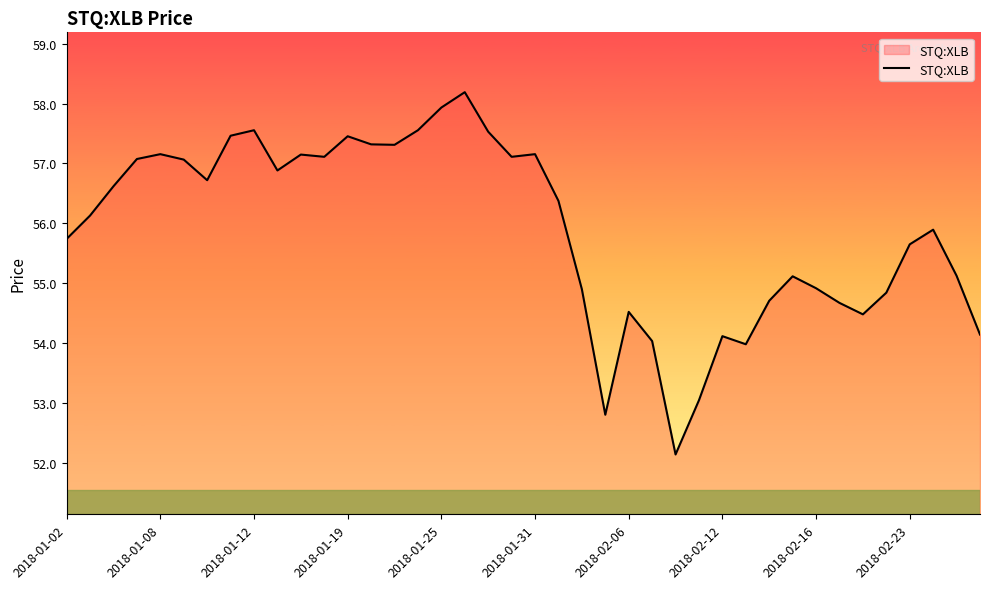

How many lines are shown in the chart?

1